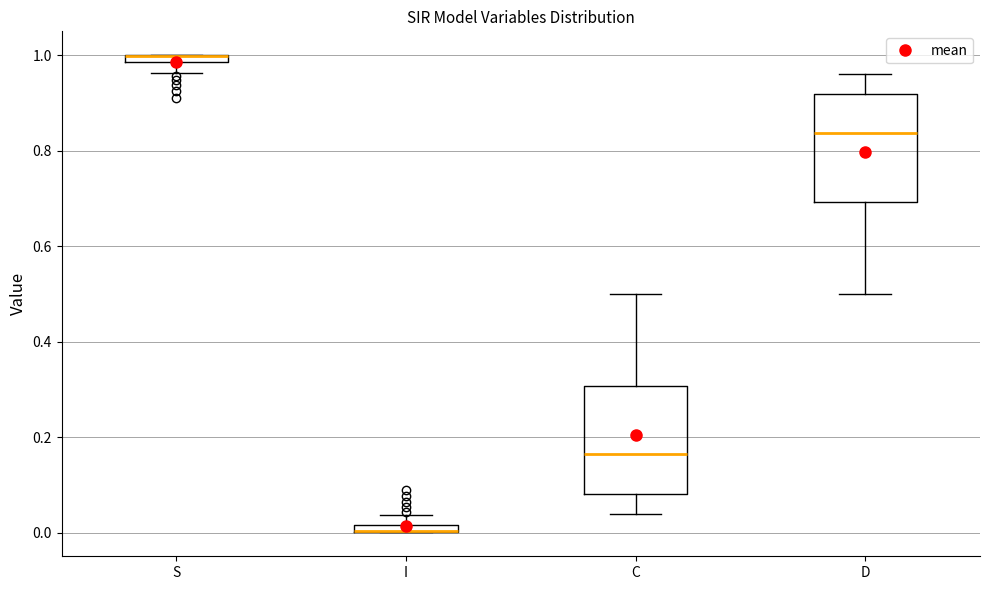

Where is the upper edge of the box for I on the y-axis? The values are not printed on the chart, so give them approximately, as read against the axis.

0.02